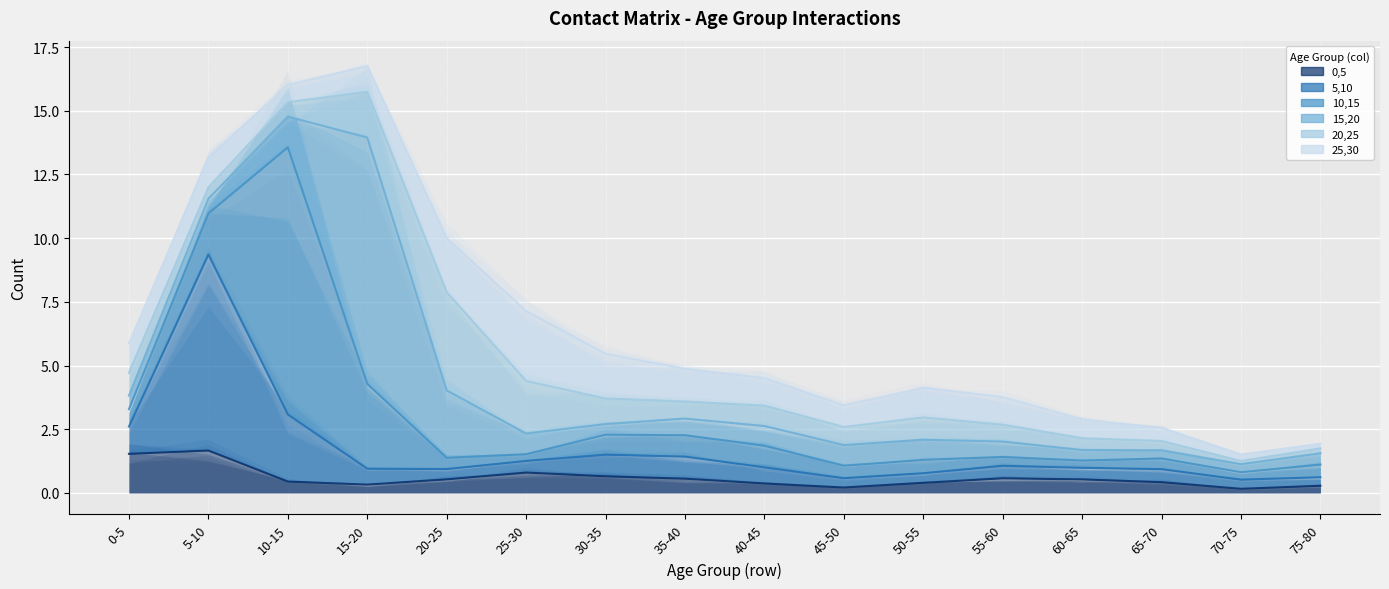

After their last crossing, which series has the higher values: 15,20 or 20,25?

15,20